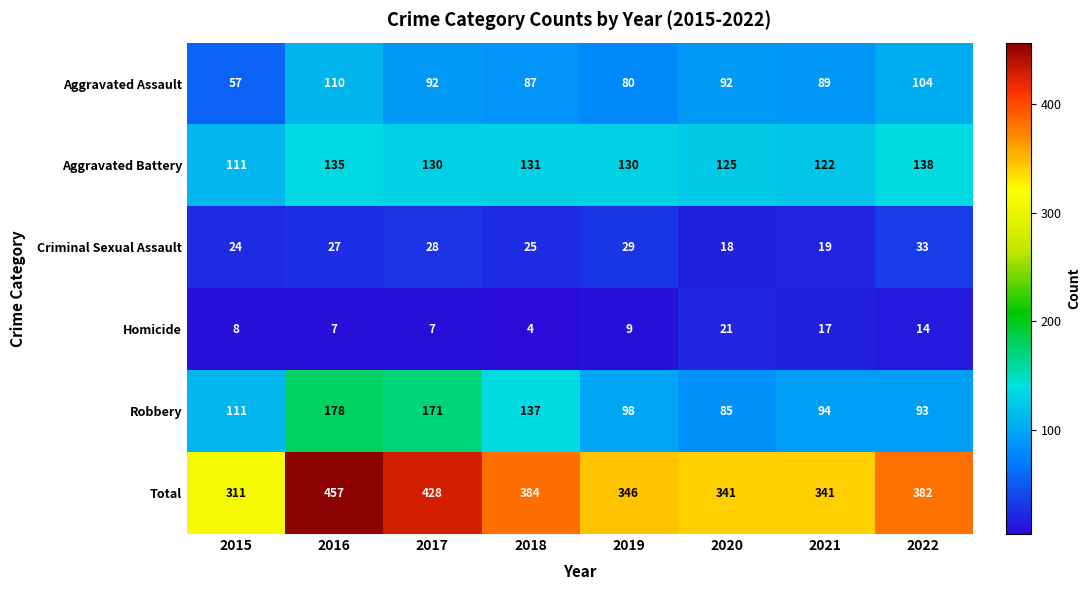

Where is Total nearest to the value 384?

2018